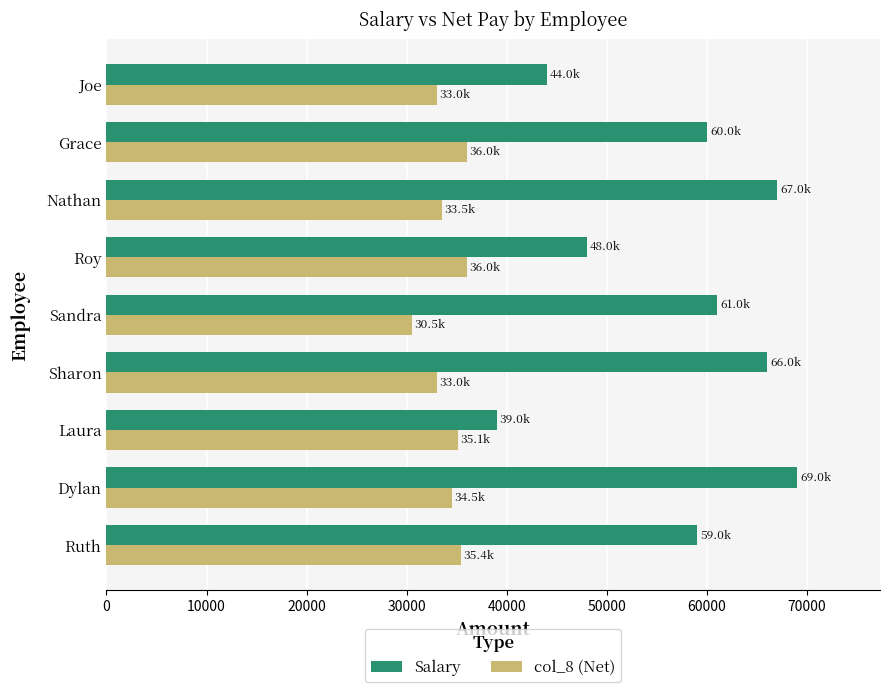

What is the difference between the highest and lowest values at Sharon?

33000